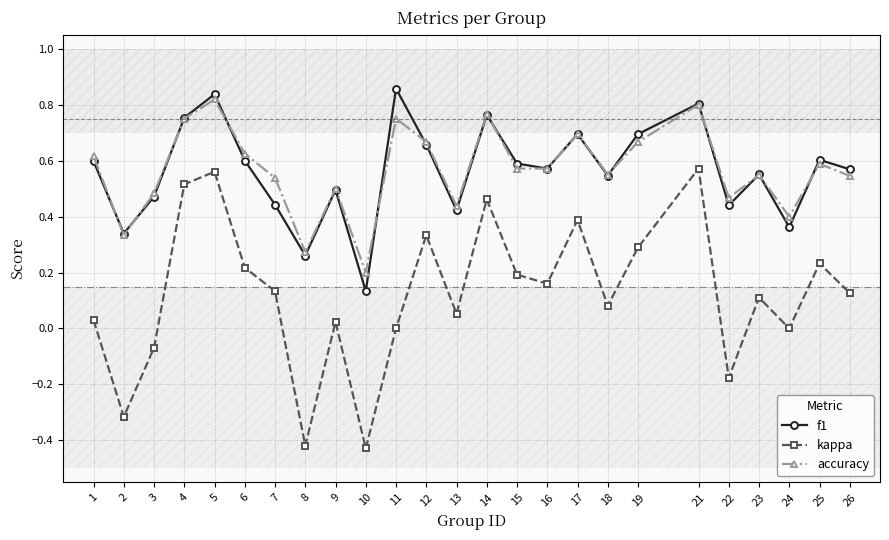

True or false: kappa and accuracy cross at least once.

False